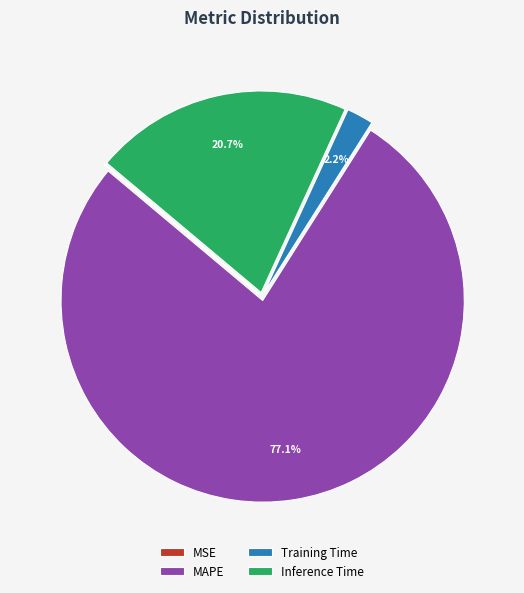

True or false: Training Time accounts for 2% of the total.

True